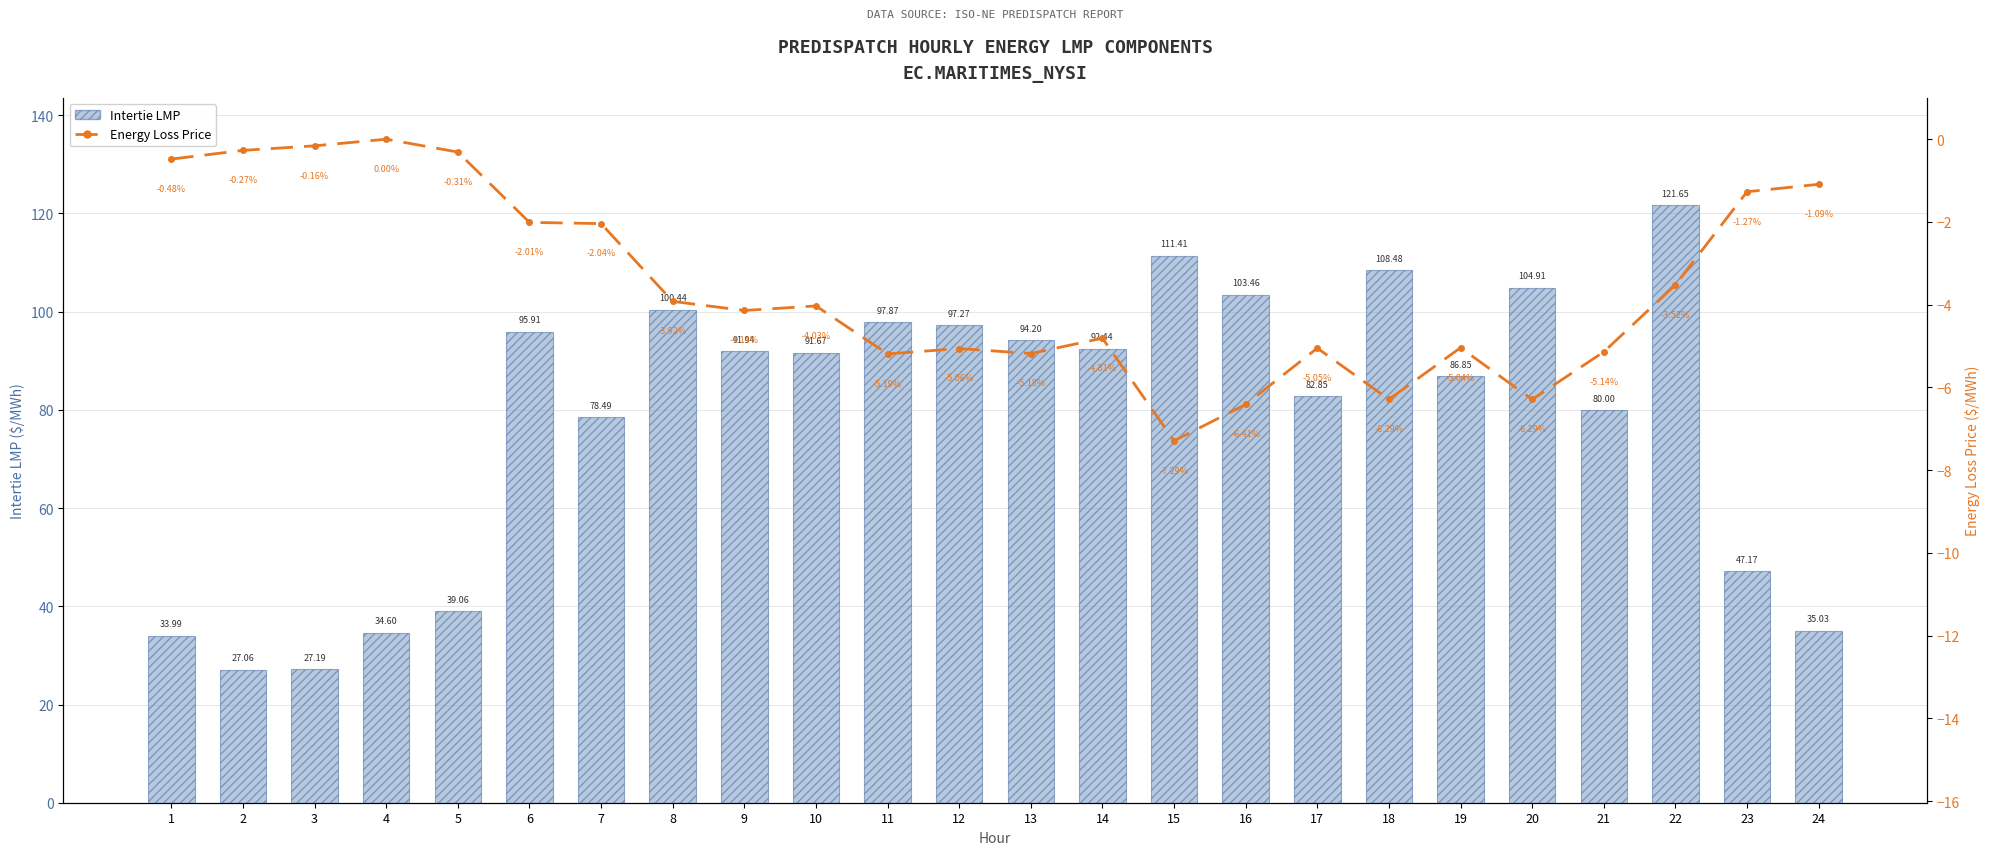

The Energy Loss Price series shows -5.0 at 17. True or false?

True